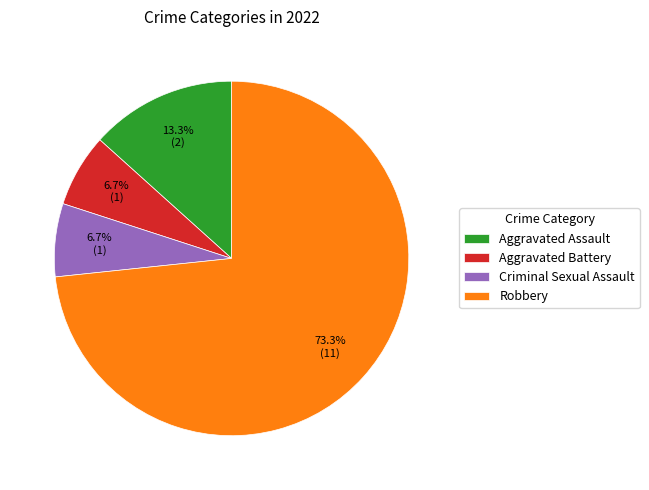

Which has a higher value, Aggravated Assault or Criminal Sexual Assault?

Aggravated Assault